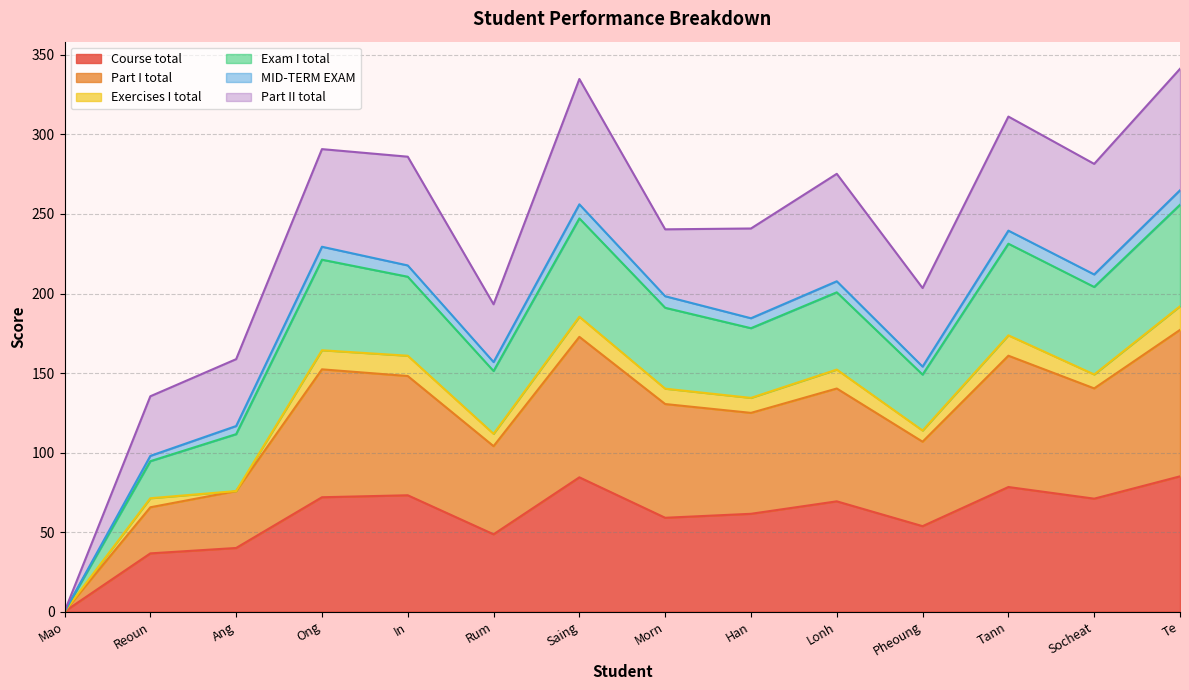

True or false: Course total has a value of 40.0 at Ang.

True